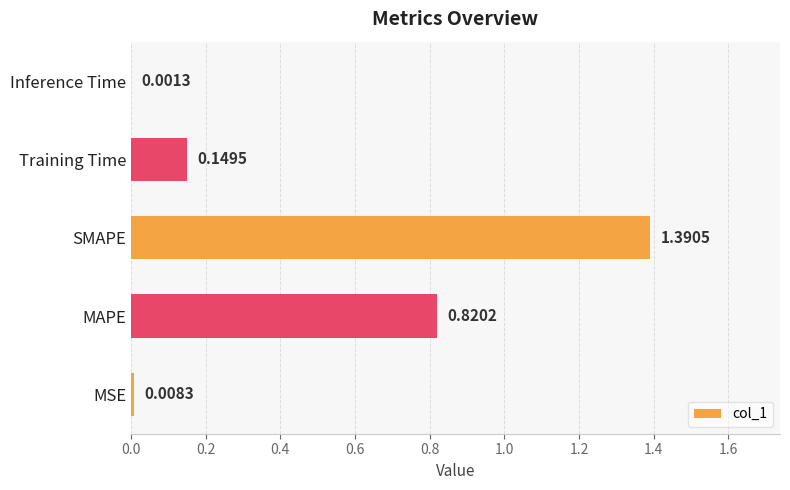

Between MAPE and MSE, which is larger?

MAPE